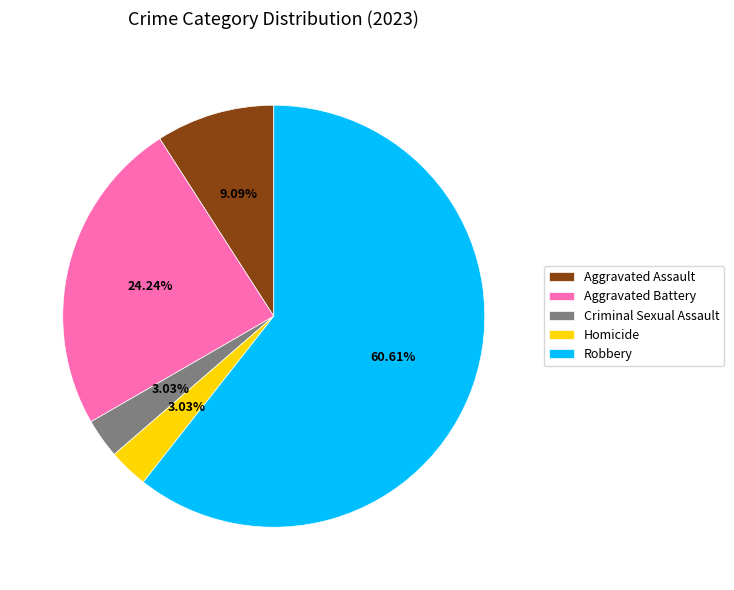

Count the number of slices in the pie.

5